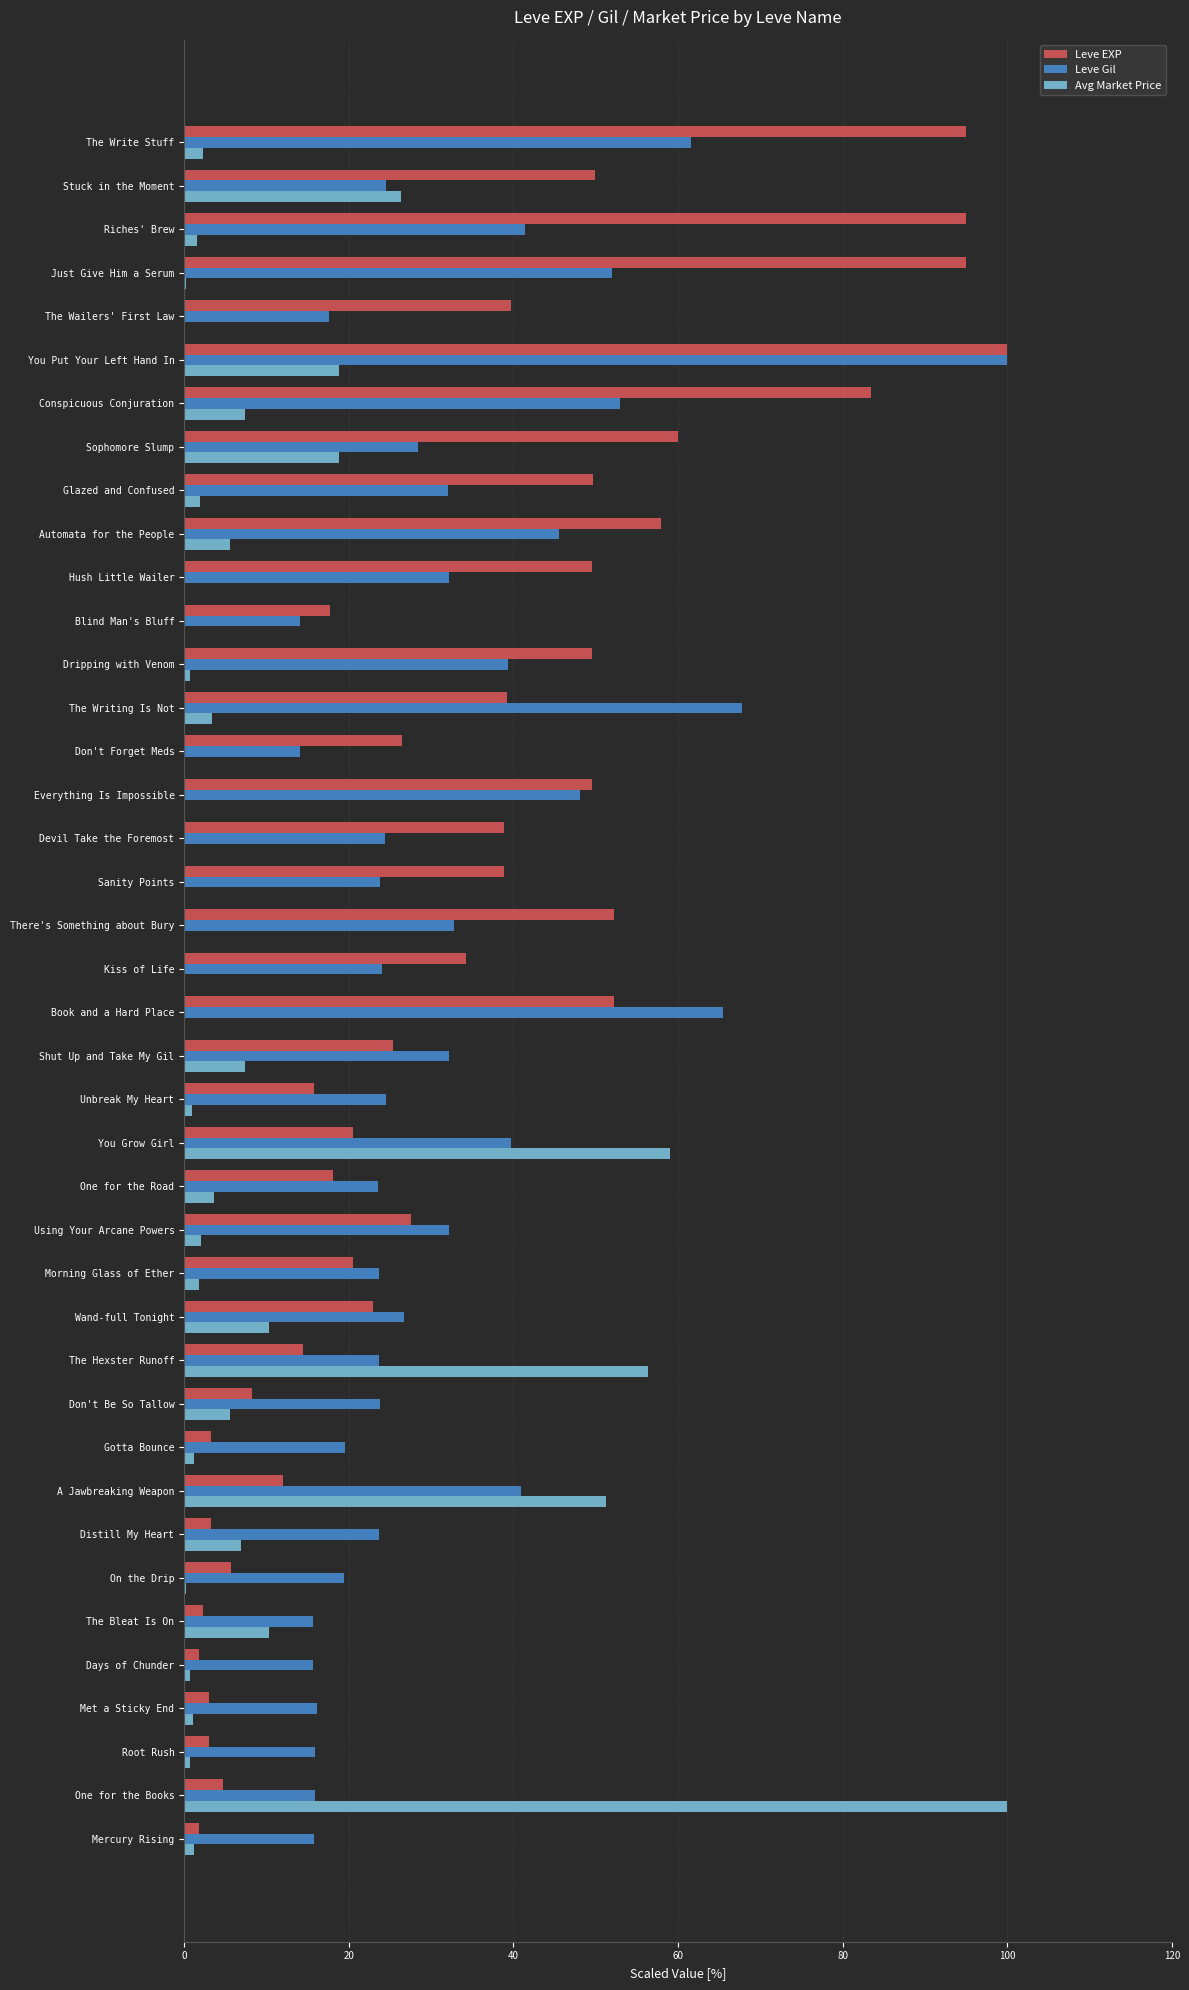

Which category has the highest value in the Leve Gil series?

You Put Your Left Hand In